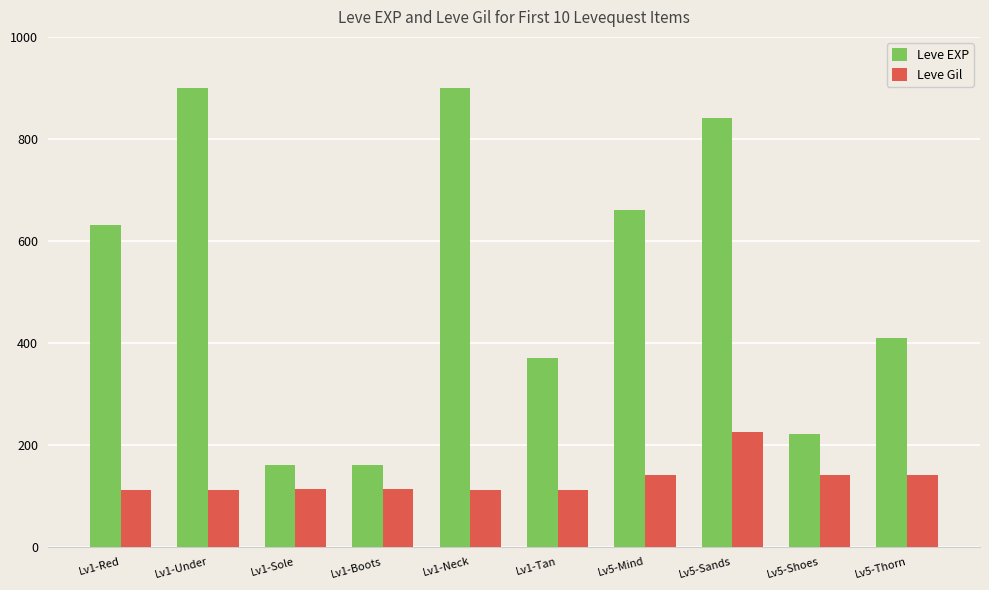

Rank the series by their average value, from lowest to highest.

Leve Gil, Leve EXP